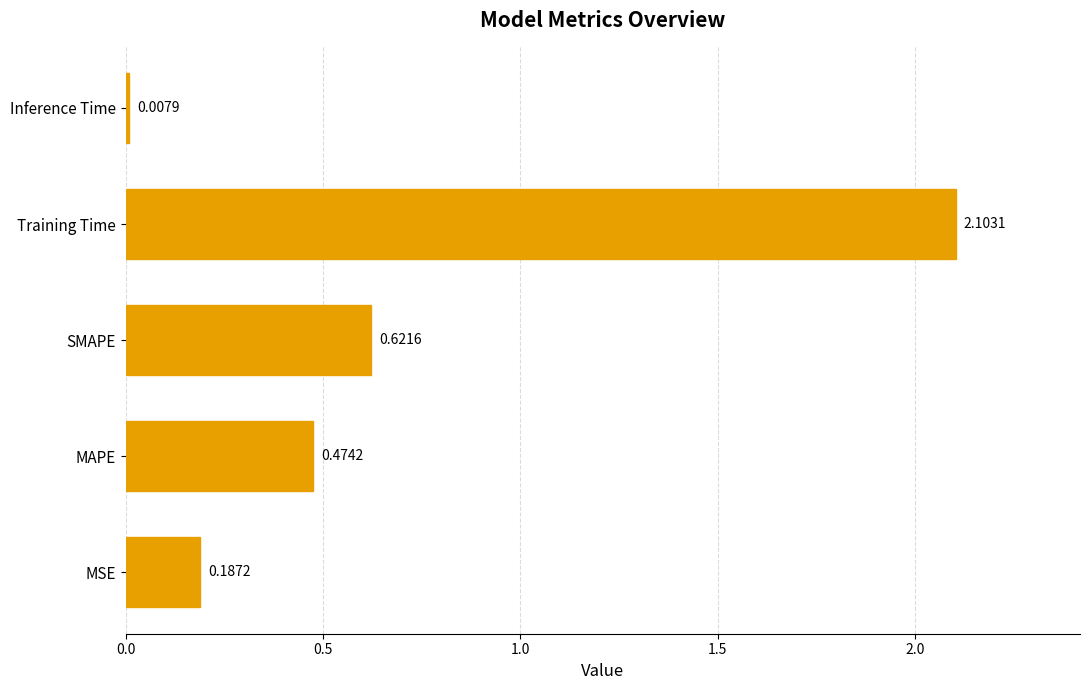

What is the difference between the maximum and minimum values?

2.1